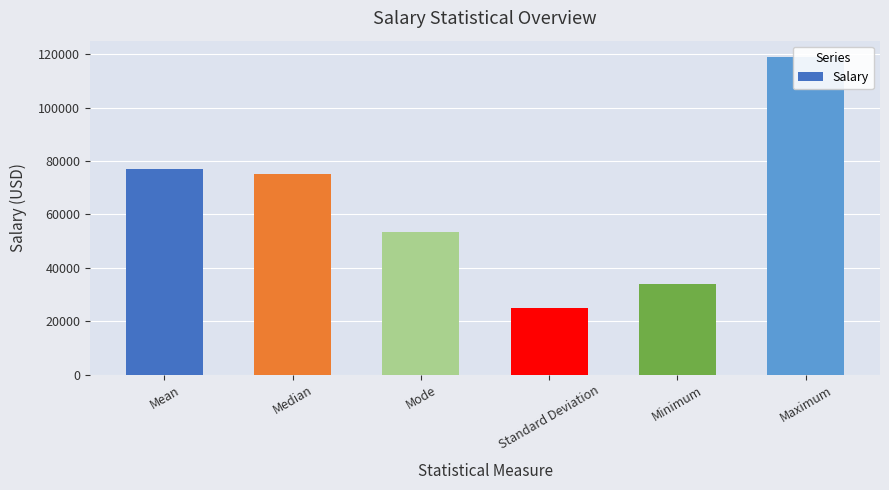

Are the bars grouped side by side (vs. stacked)?

No